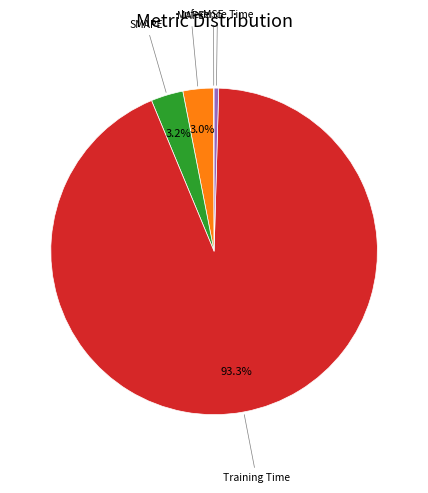

Does any single category account for the majority?

Yes